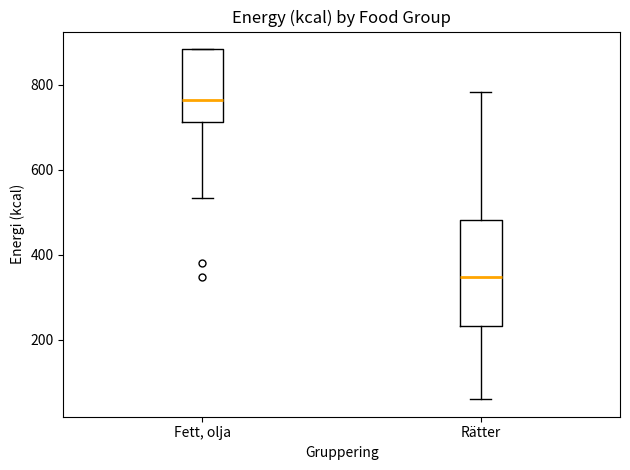

Reading left to right, transcribe this box plot: for each box, give where its median line is, the range the box spans, and where its two whiskers end, as read against the y-axis. The values are not printed on the chart, so give them approximately, as read against the axis.

Fett, olja: median 760, box 720 to 880, whiskers 540 to 880
Rätter: median 340, box 240 to 480, whiskers 60 to 780